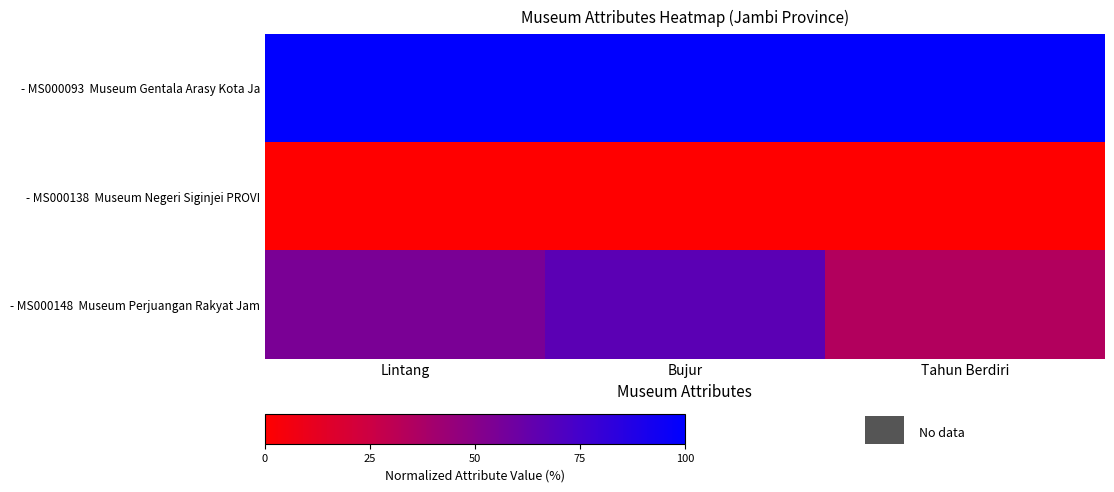

How many categories are shown in the chart?

3